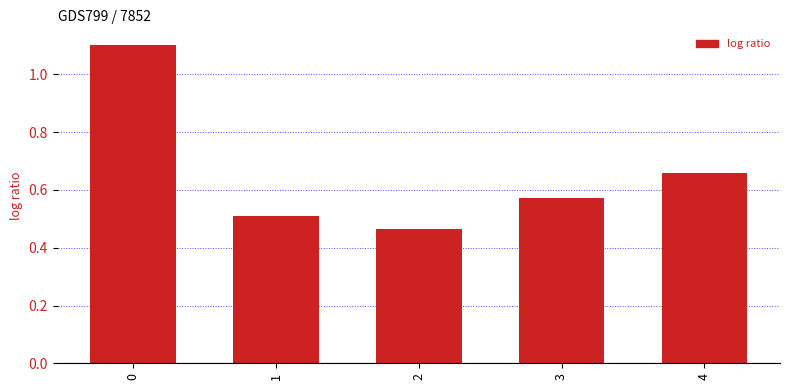

Rank the categories by value from highest to lowest.

0, 4, 3, 1, 2